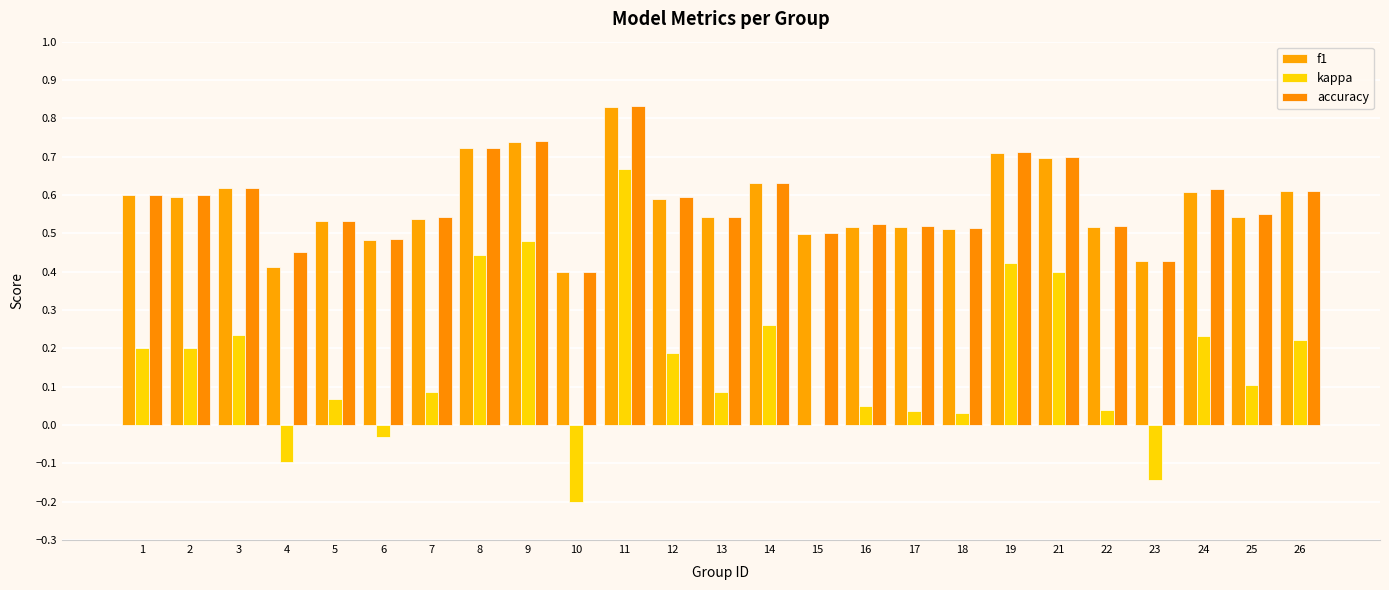

Reading left to right, extract all data points from this chart.

f1: 0.6	0.6	0.6	0.4	0.5	0.5	0.5	0.7	0.7	0.4	0.8	0.6	0.5	0.6	0.5	0.5	0.5	0.5	0.7	0.7	0.5	0.4	0.6	0.5	0.6
kappa: 0.2	0.2	0.2	-0.1	0.1	-0.0	0.1	0.4	0.5	-0.2	0.7	0.2	0.1	0.3	0.0	0.1	0.0	0.0	0.4	0.4	0.0	-0.1	0.2	0.1	0.2
accuracy: 0.6	0.6	0.6	0.5	0.5	0.5	0.5	0.7	0.7	0.4	0.8	0.6	0.5	0.6	0.5	0.5	0.5	0.5	0.7	0.7	0.5	0.4	0.6	0.6	0.6